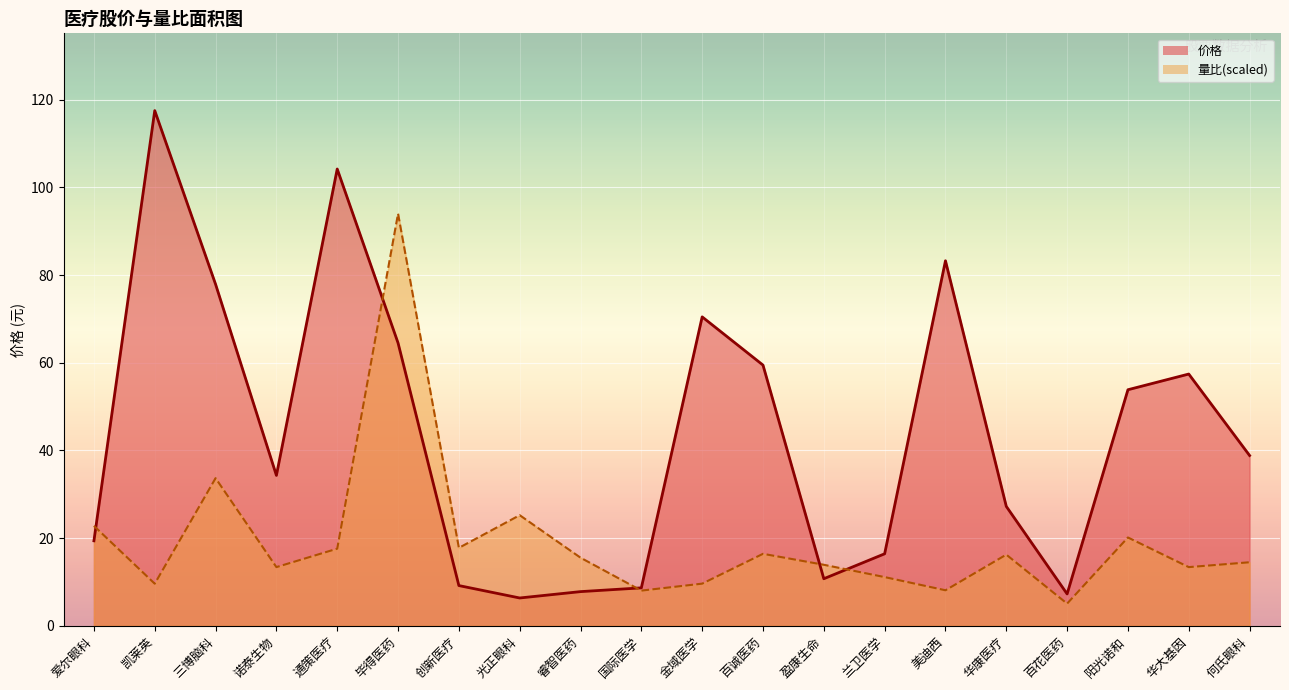

Is it true that 量比 equals 9.6 at 凯莱英?

True